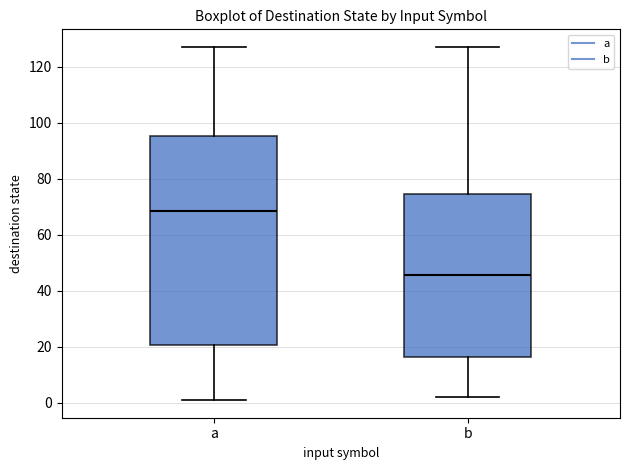

Comparing the boxes themselves (not the whiskers), which one is the tallest?

a